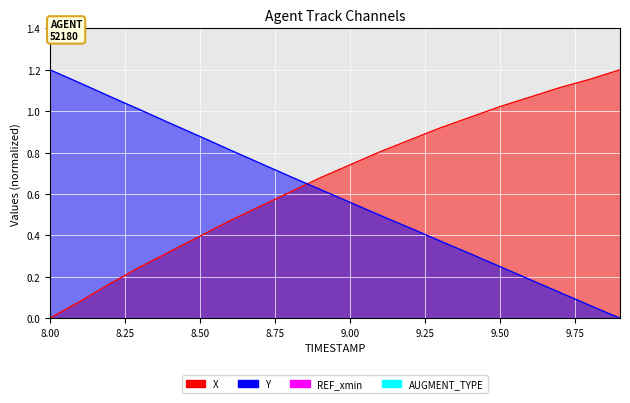

Is the value of Y at 9.00 greater than the value of X at 13?

Yes